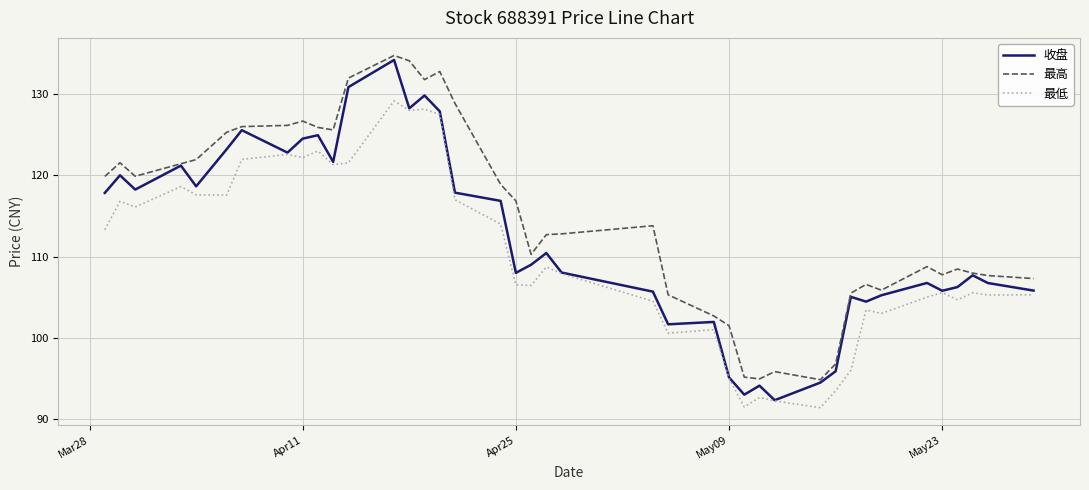

What is the minimum value for 最低?

91.4